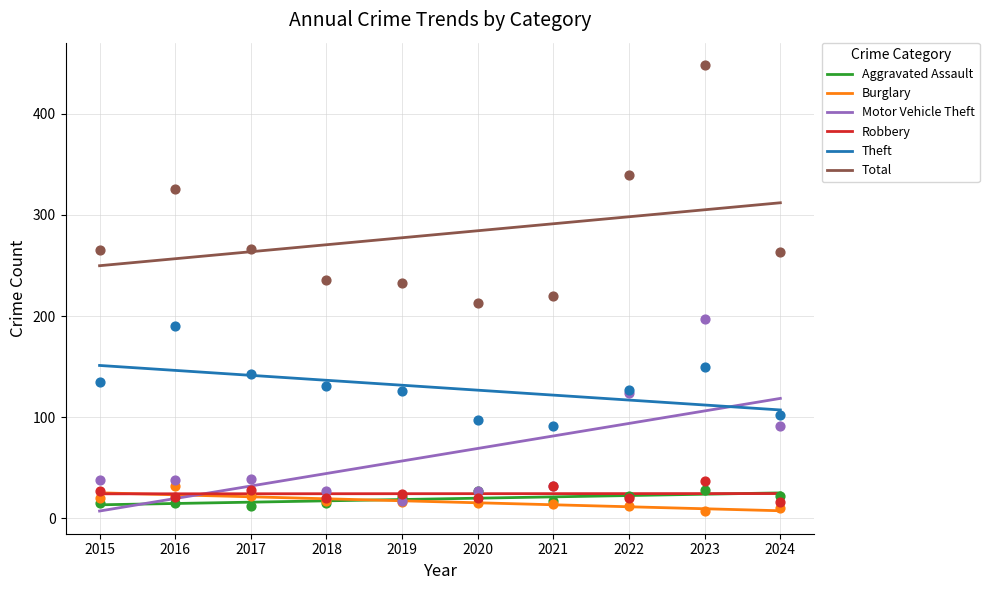

Which series has the widest spread of Y values?

Motor Vehicle Theft